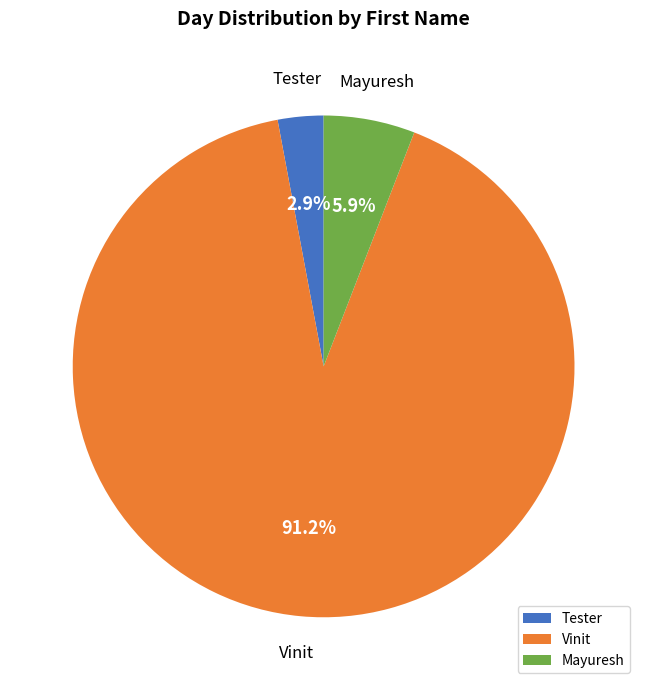

Do Mayuresh and Vinit together represent more than half of the pie?

Yes